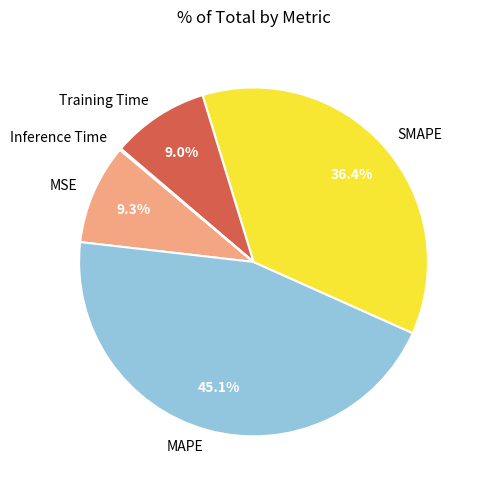

Combined, do SMAPE and MAPE account for over 50%?

Yes